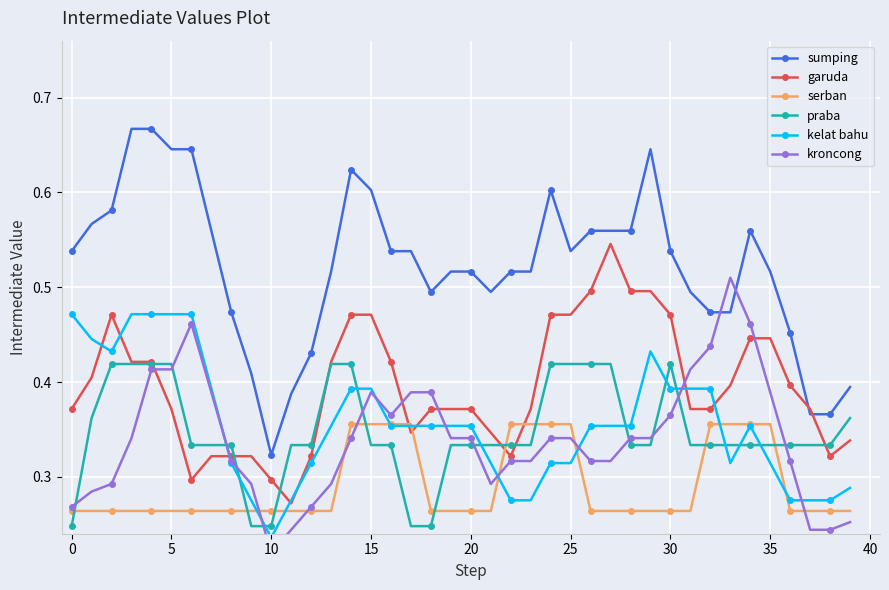

List the series in order of their peak value, lowest first.

serban, praba, kelat bahu, kroncong, garuda, sumping